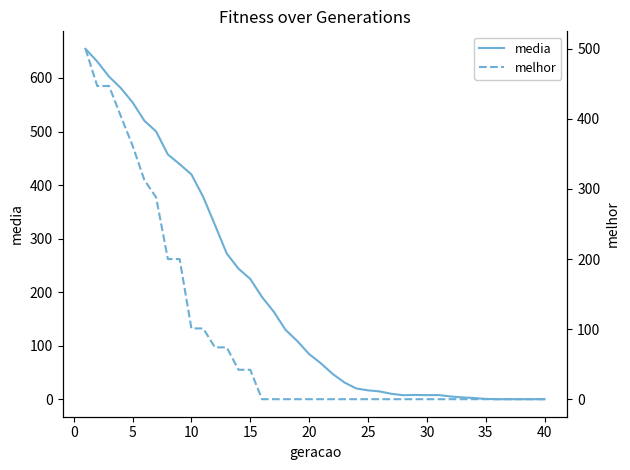

What is the highest value of the media series?

654.4